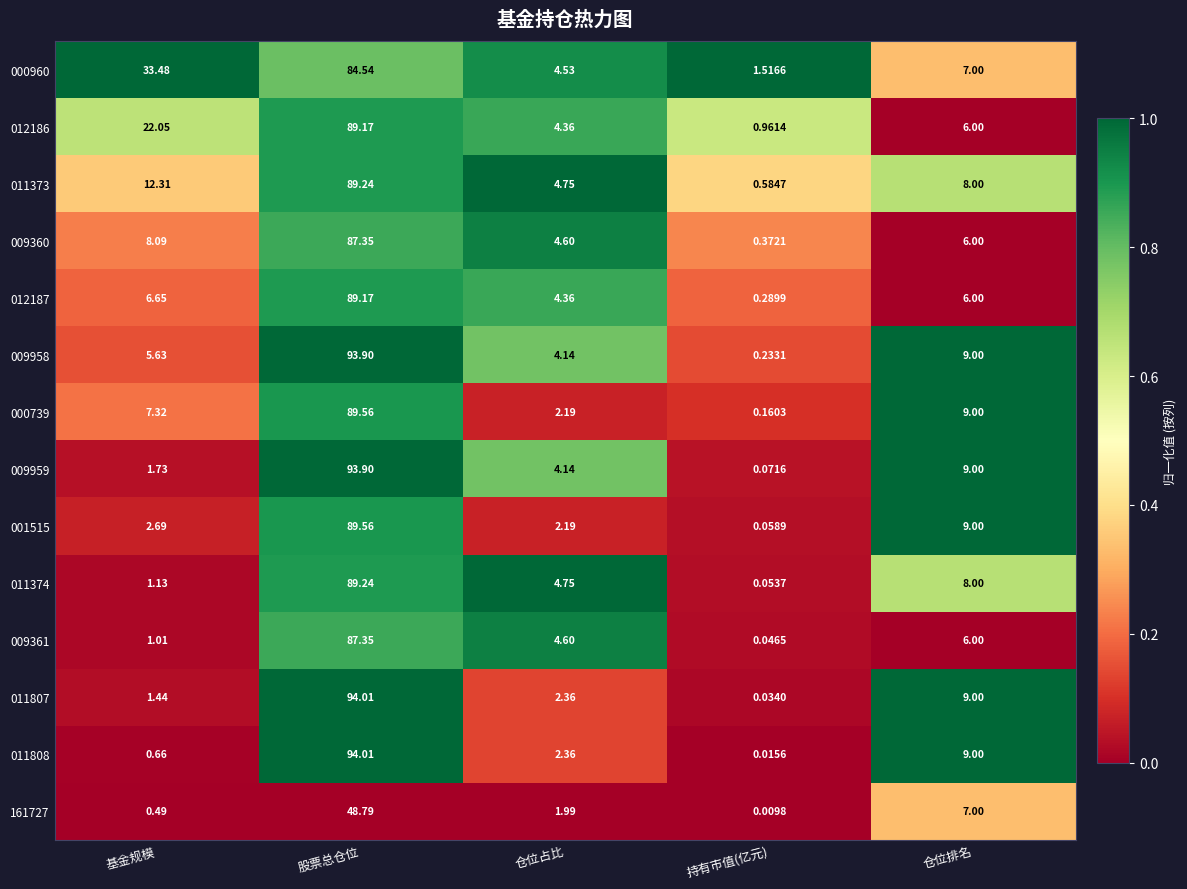

At which category is the sum across all series the highest?

股票总仓位